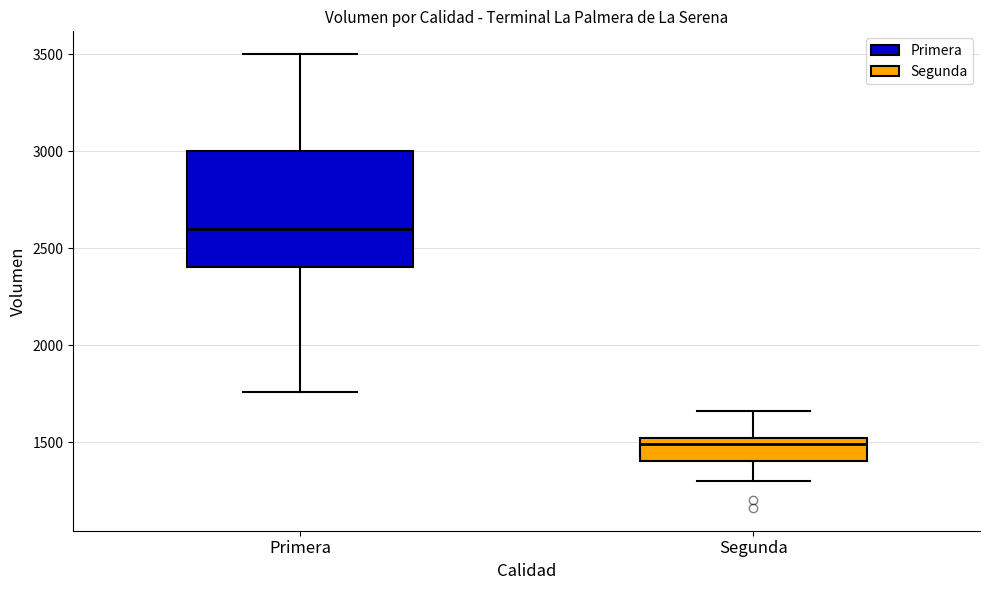

Which box's median line is the highest?

Primera